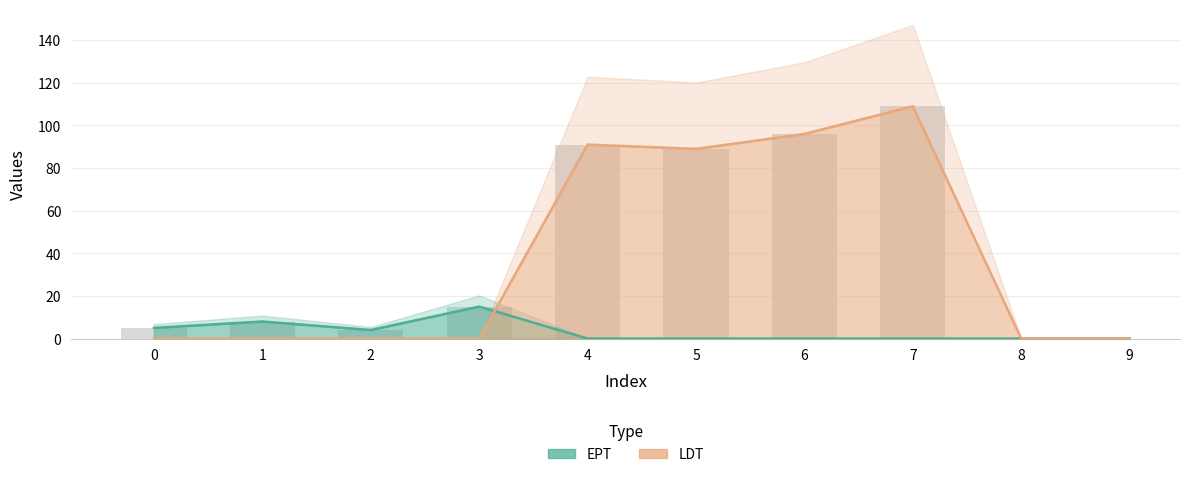

Reading left to right, transcribe all the data shown in this chart.

EPT: 5	8	4	15	0	0	0	0	0	0
LDT: 0	0	0	0	91	89	96	109	0	0